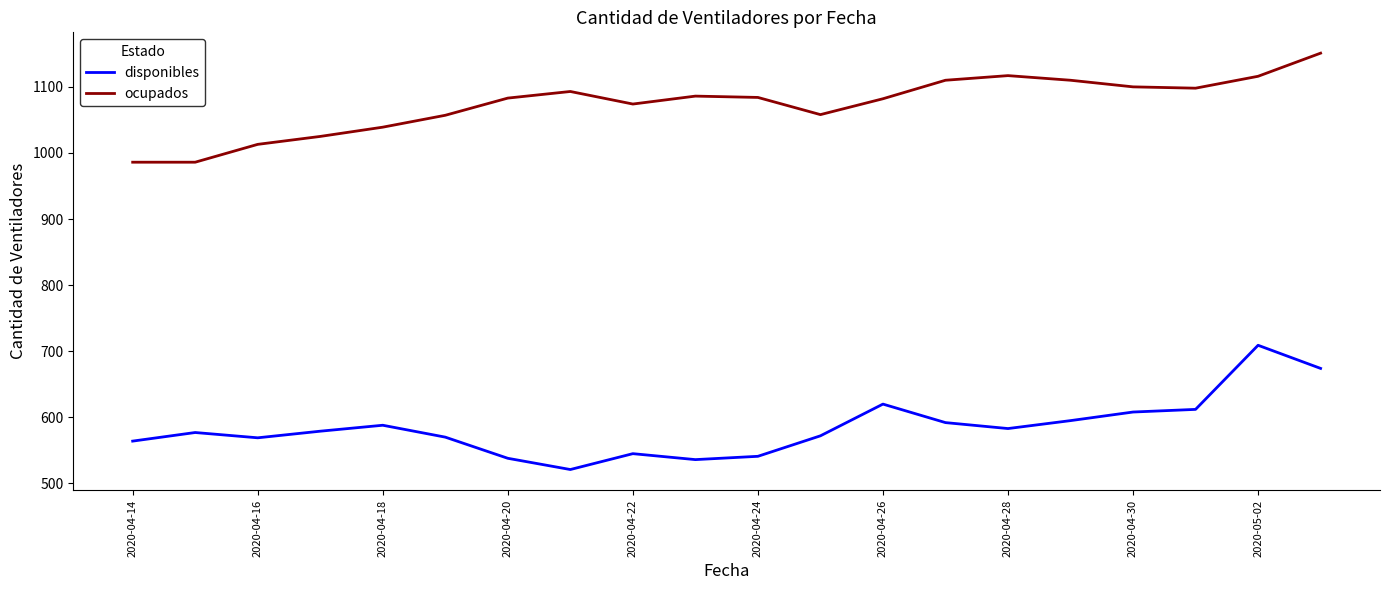

Does the chart display data point markers on the line(s)?

No